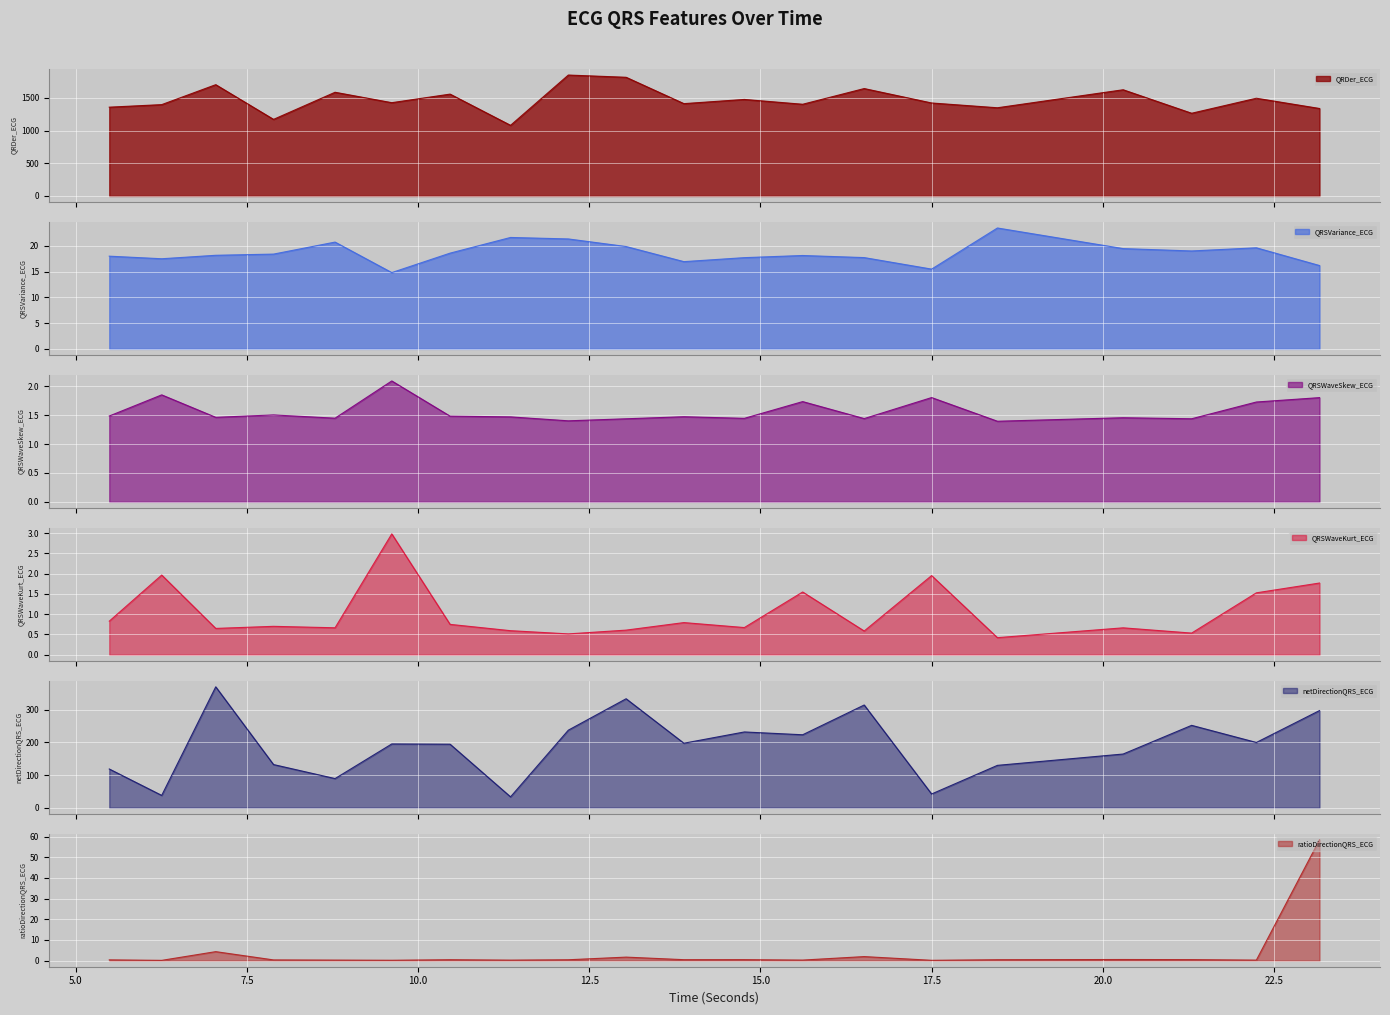

At which category does ratioDirectionQRS_ECG reach its first local valley?

6.2578125